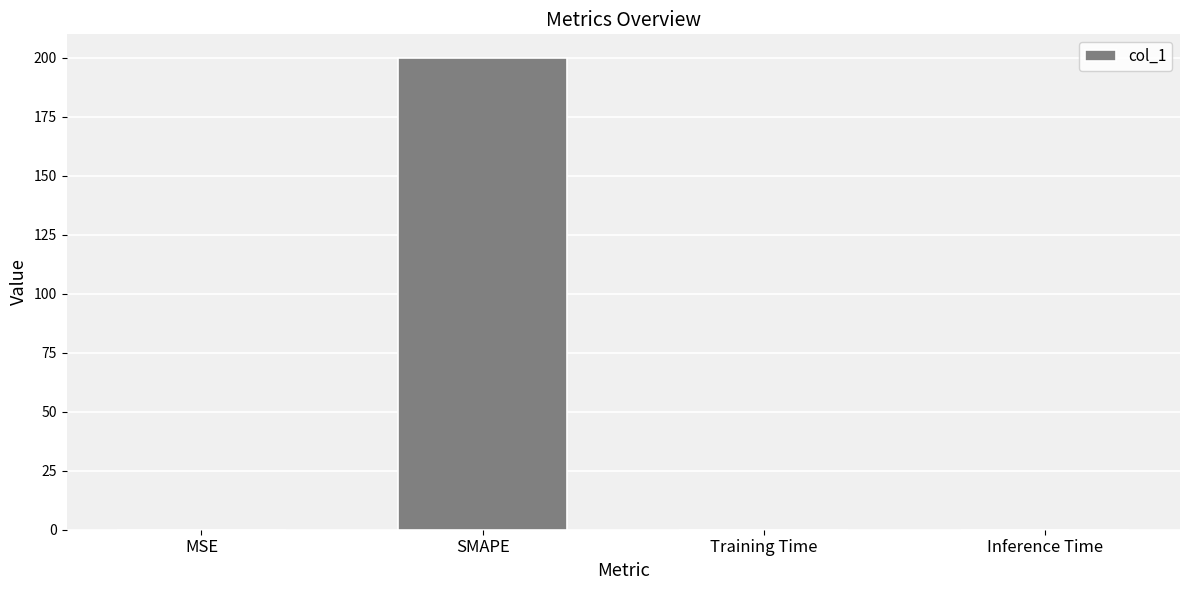

Is it true that the value at Inference Time is 0.0?

True